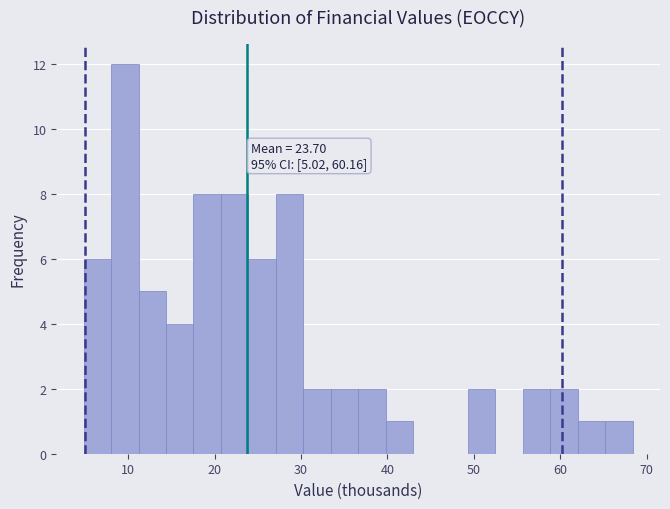

Read against the x-axis, roughly where is the centre of the tallest bar?

10